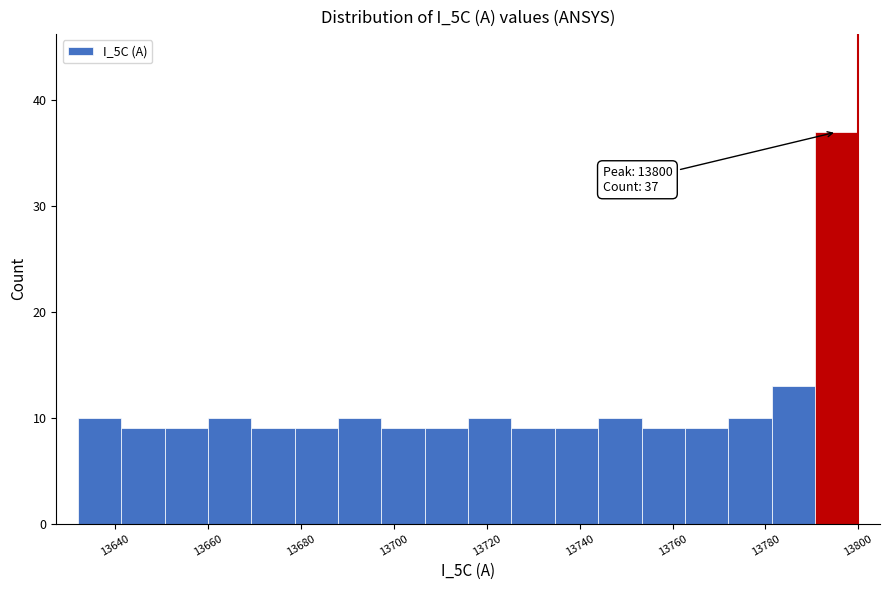

Over which range of the x-axis is the bar tallest?

13790 to 13800